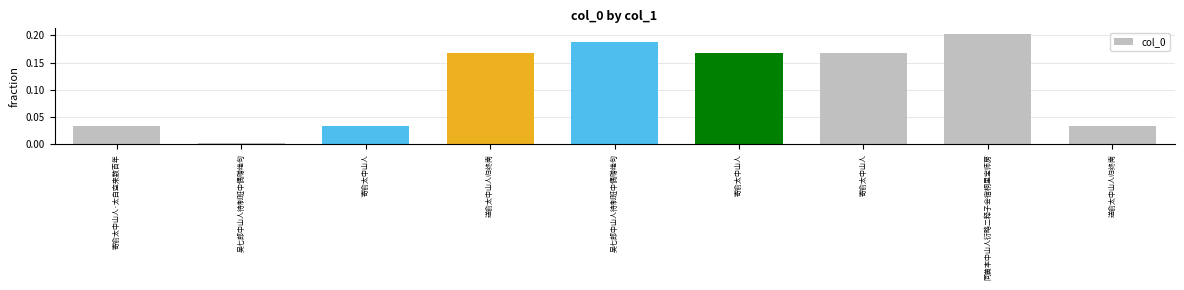

How many bars are there in total?

9